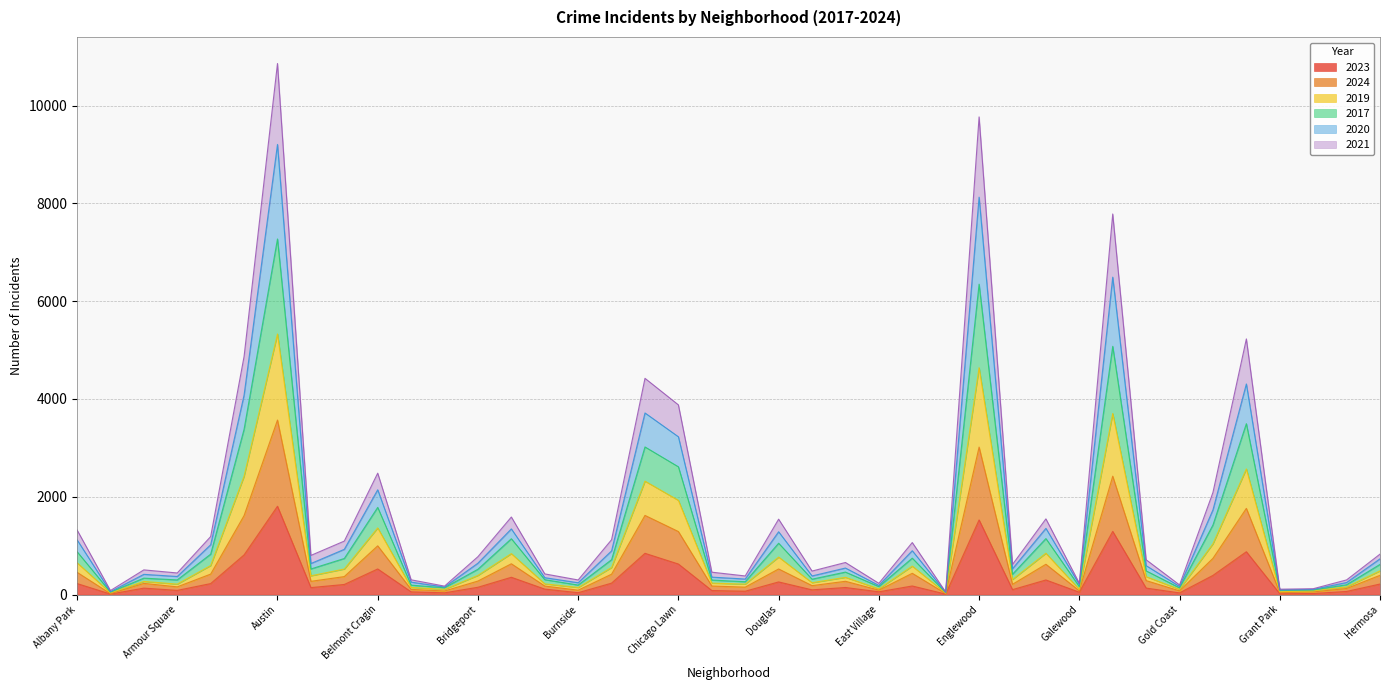

Where does the 2020 series first go above 634?

Albany Park